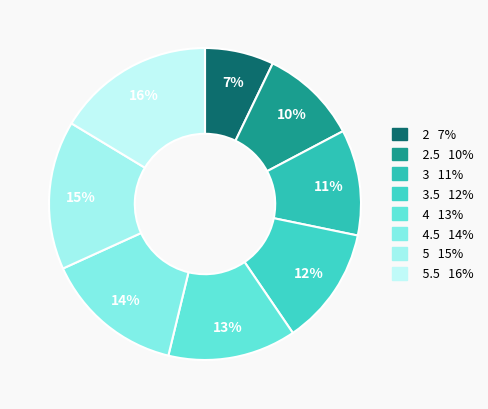

How many slices are in this pie chart?

8